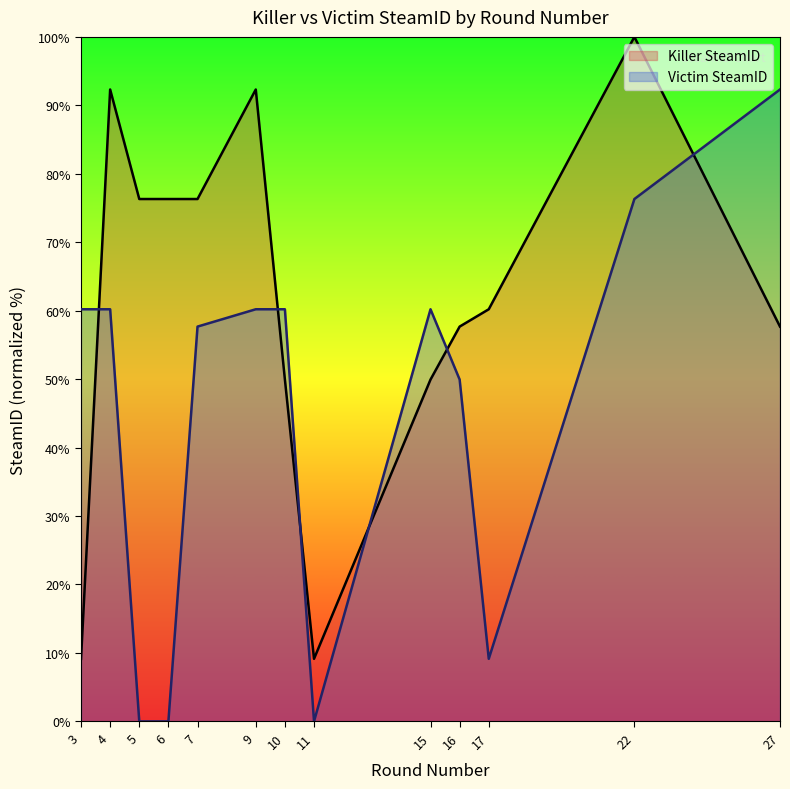

How many interior local valleys does the Victim SteamID series have?

2